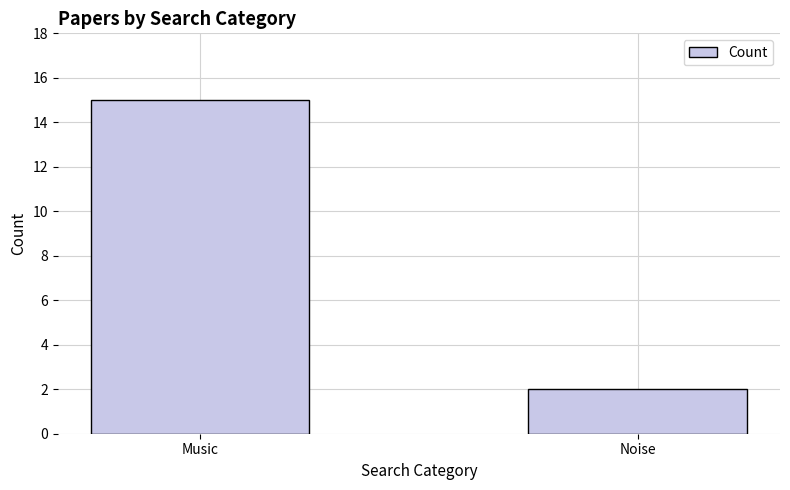

Rank the categories by value from lowest to highest.

Noise, Music